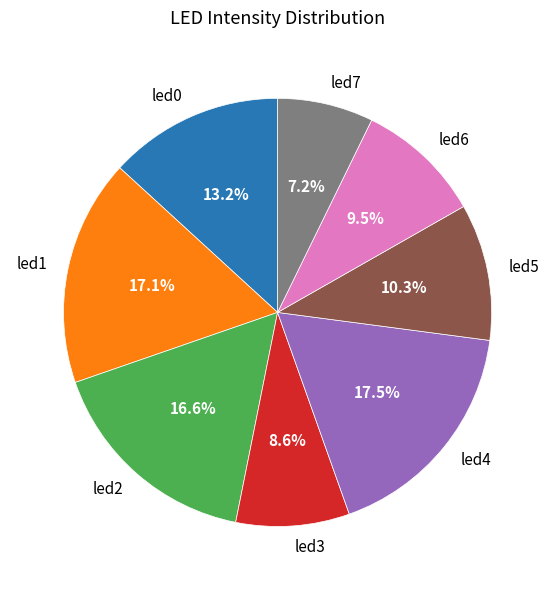

Count the number of slices in the pie.

8